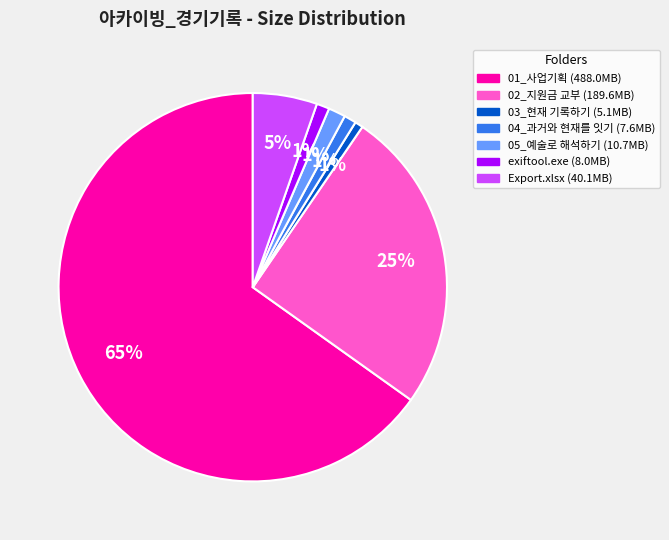

Count the number of slices in the pie.

7